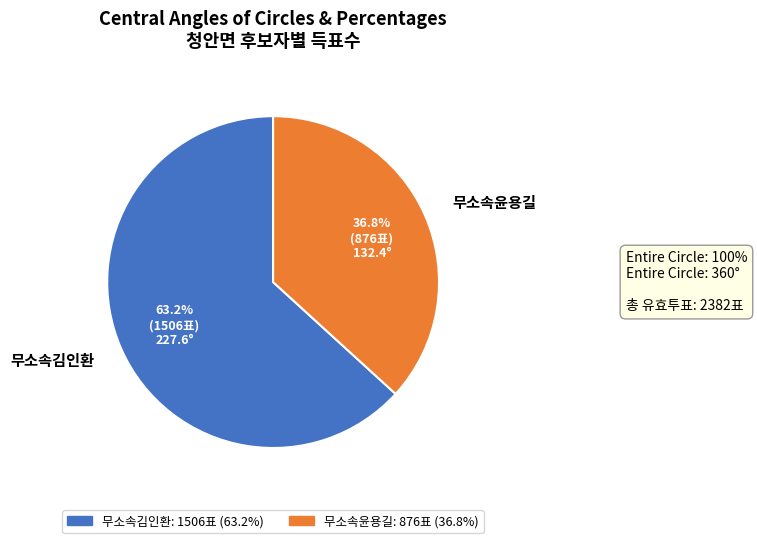

Does 무소속김인환 account for over 50% of the chart?

Yes